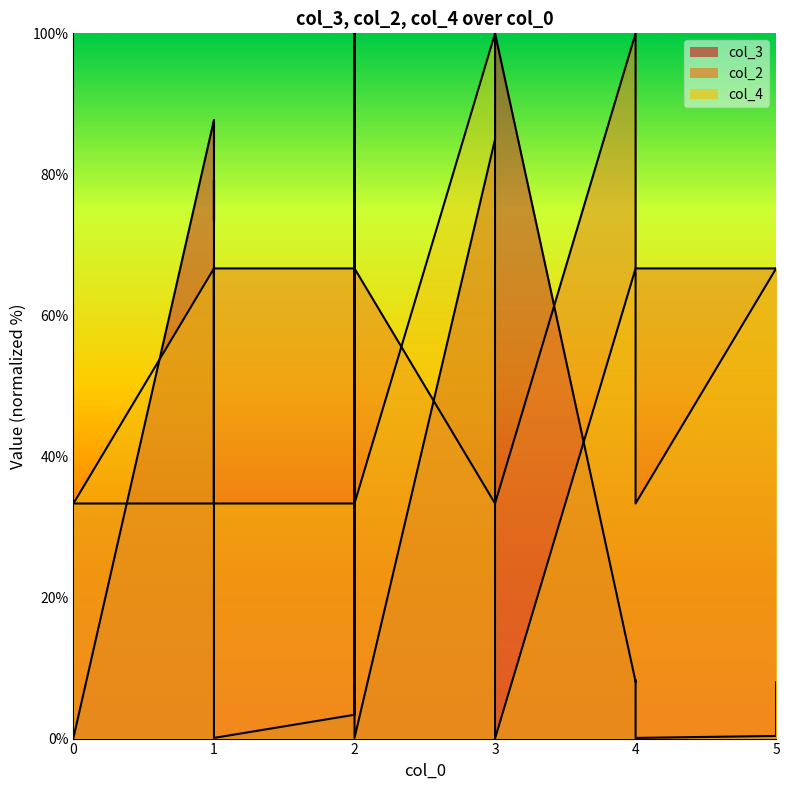

Which series has the largest range (max minus min)?

col_4